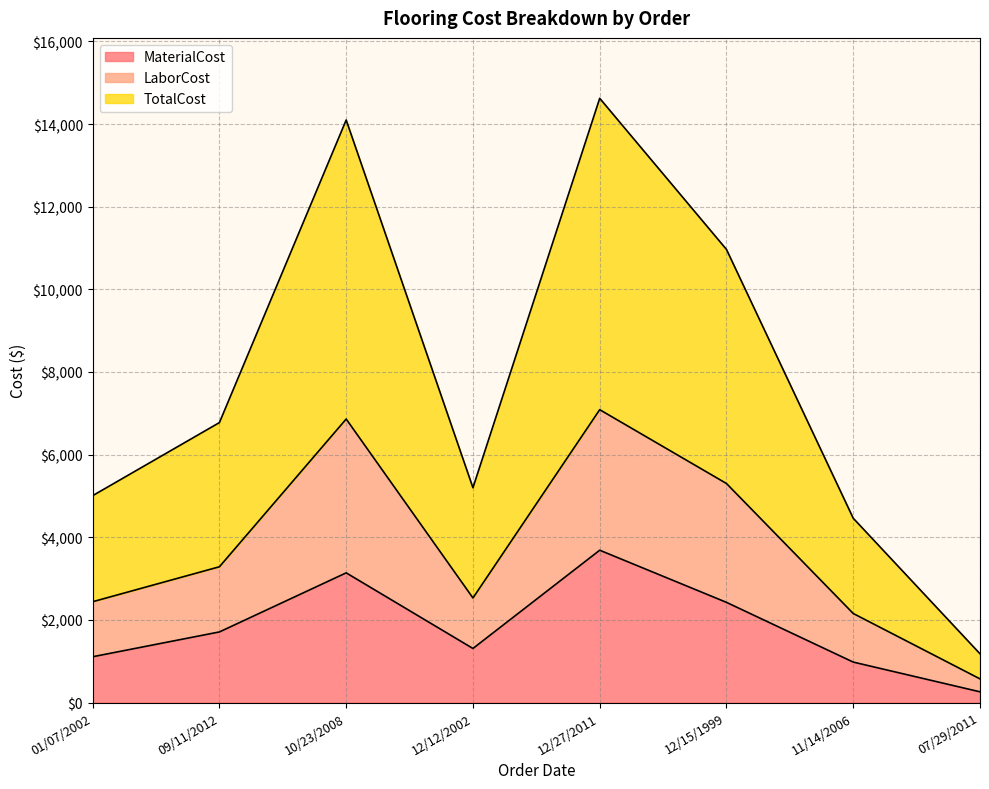

Which category has the lowest value in the LaborCost series?

07/29/2011